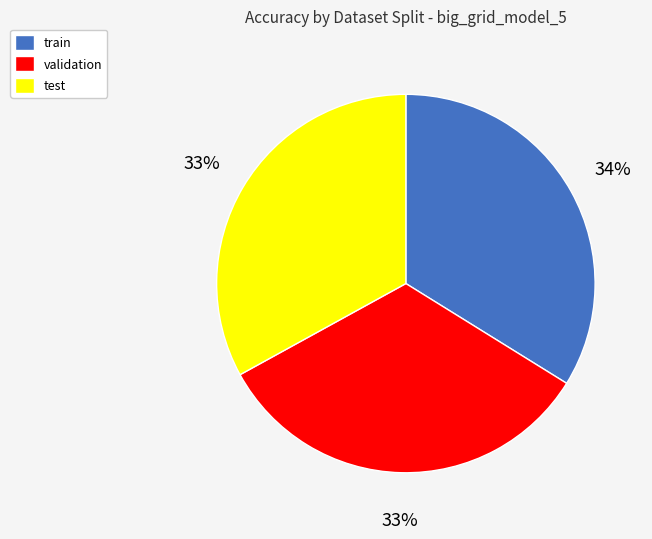

The test slice represents 25% of the pie. True or false?

False